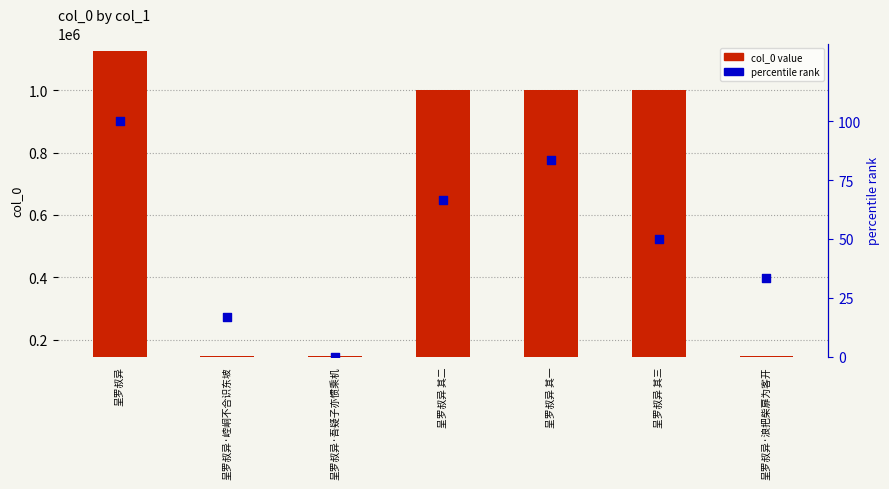

Which series has the largest total across all categories?

col_0 value